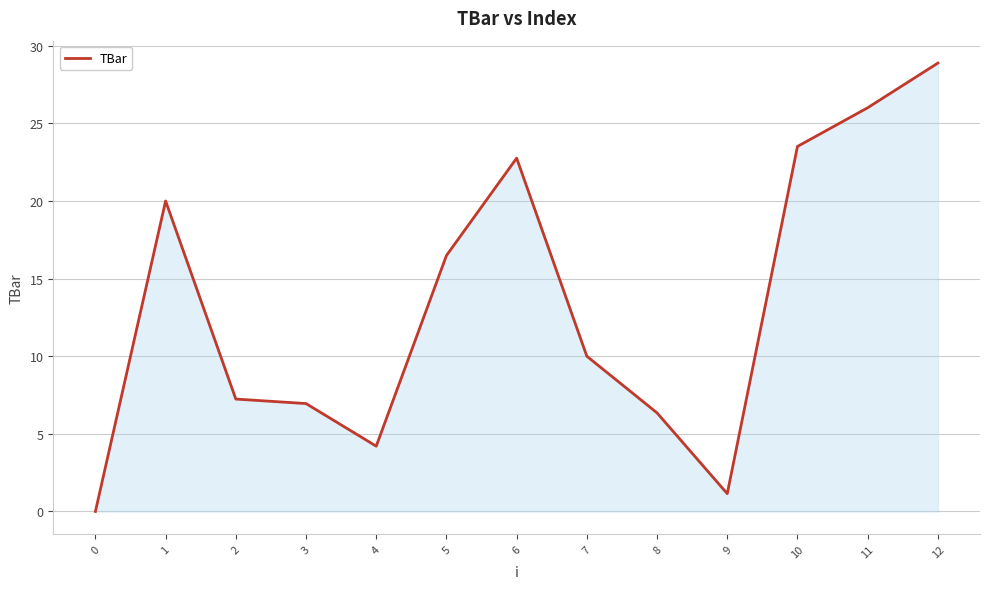

The value at 8 is 2.0. True or false?

False